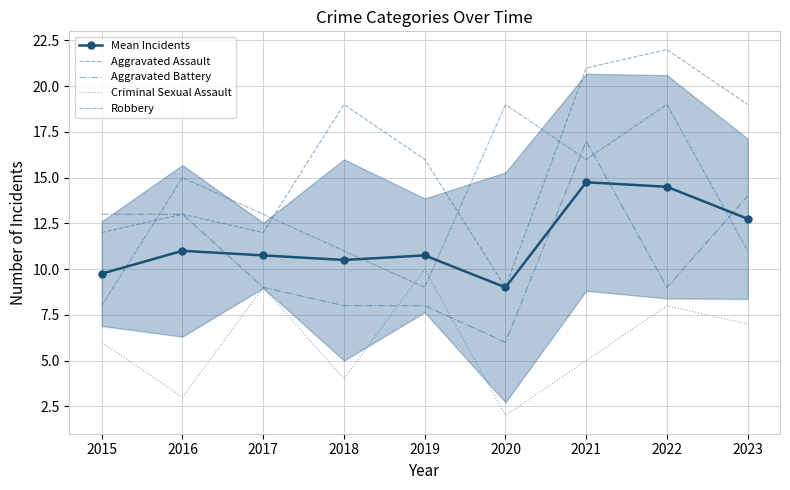

Reading left to right, transcribe all the data shown in this chart.

Mean Incidents: 2015=9.8	2016=11.0	2017=10.8	2018=10.5	2019=10.8	2020=9.0	2021=14.8	2022=14.5	2023=12.8
Aggravated Assault: 2015=12.0	2016=13.0	2017=12.0	2018=19.0	2019=16.0	2020=9.0	2021=21.0	2022=22.0	2023=19.0
Aggravated Battery: 2015=13.0	2016=13.0	2017=9.0	2018=8.0	2019=8.0	2020=6.0	2021=17.0	2022=9.0	2023=14.0
Criminal Sexual Assault: 2015=6.0	2016=3.0	2017=9.0	2018=4.0	2019=10.0	2020=2.0	2021=5.0	2022=8.0	2023=7.0
Robbery: 2015=8.0	2016=15.0	2017=13.0	2018=11.0	2019=9.0	2020=19.0	2021=16.0	2022=19.0	2023=11.0